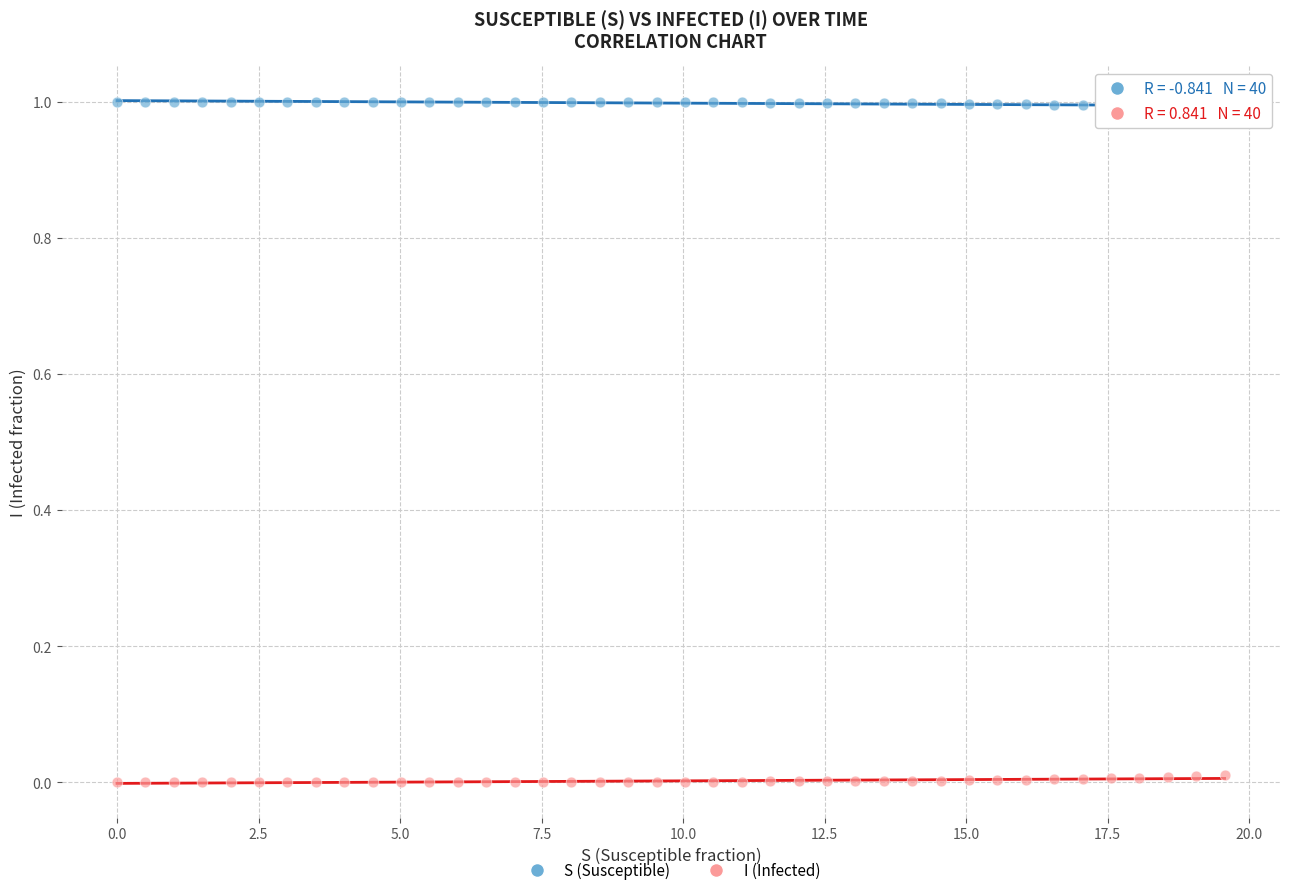

Across all data points, what is the range of X values (max minus min)?

19.6